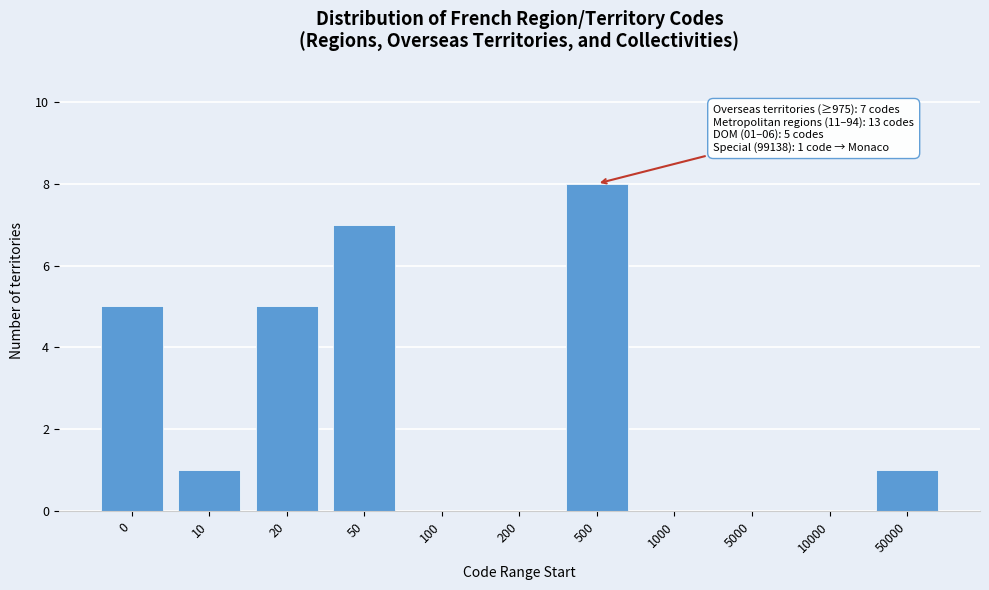

Reading left to right, extract all data points from this chart.

0=5	10=1	20=5	50=7	100=0	200=0	500=8	1000=0	5000=0	10000=0	50000=1